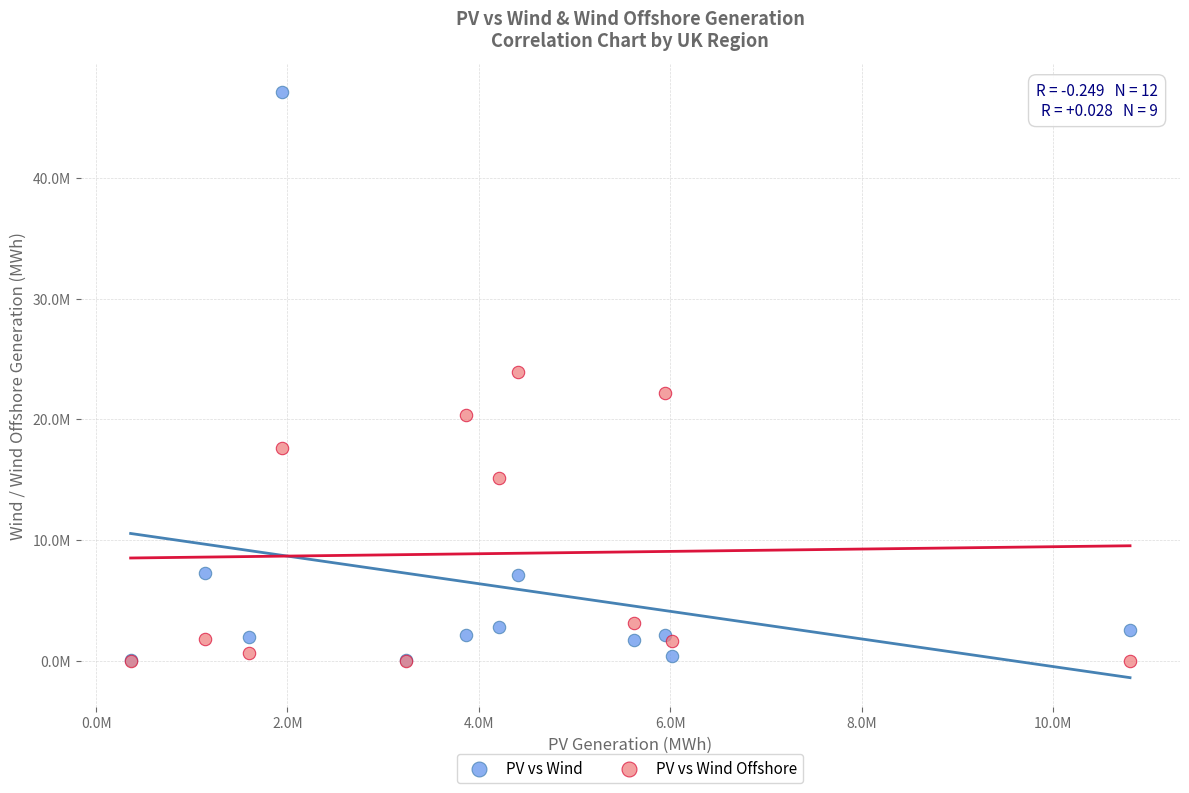

What are all the series names shown in the legend?

PV vs Wind, PV vs Wind Offshore